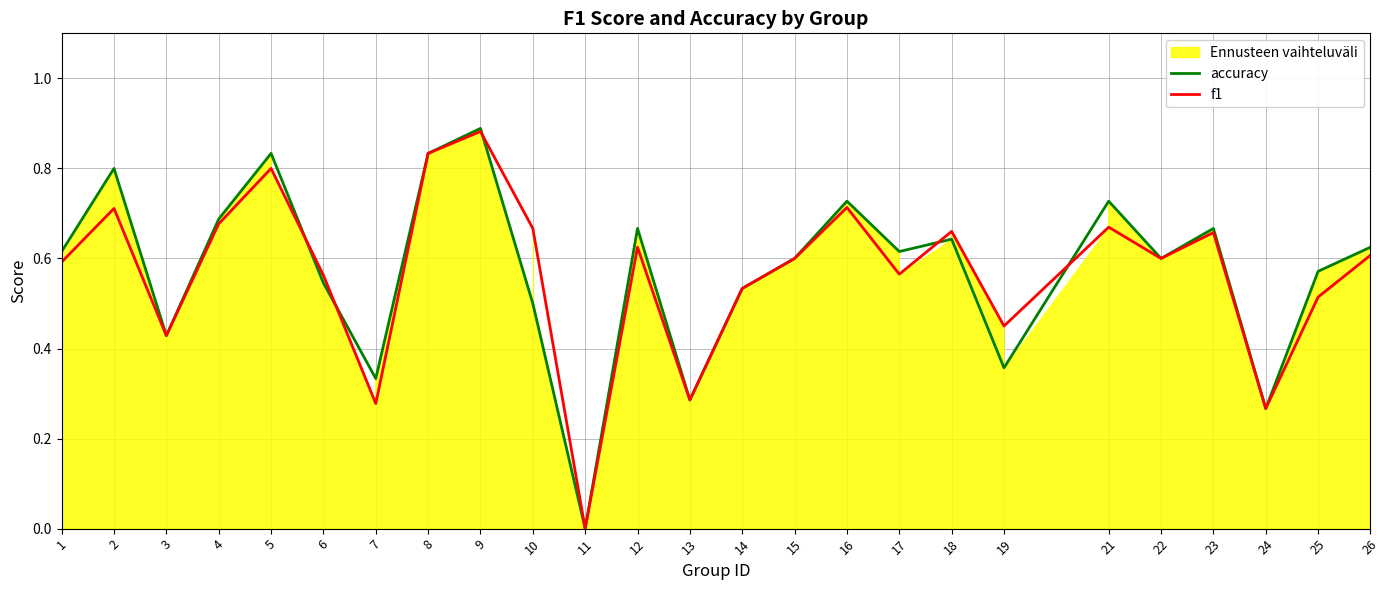

At how many categories does at least one series exceed 0?

24